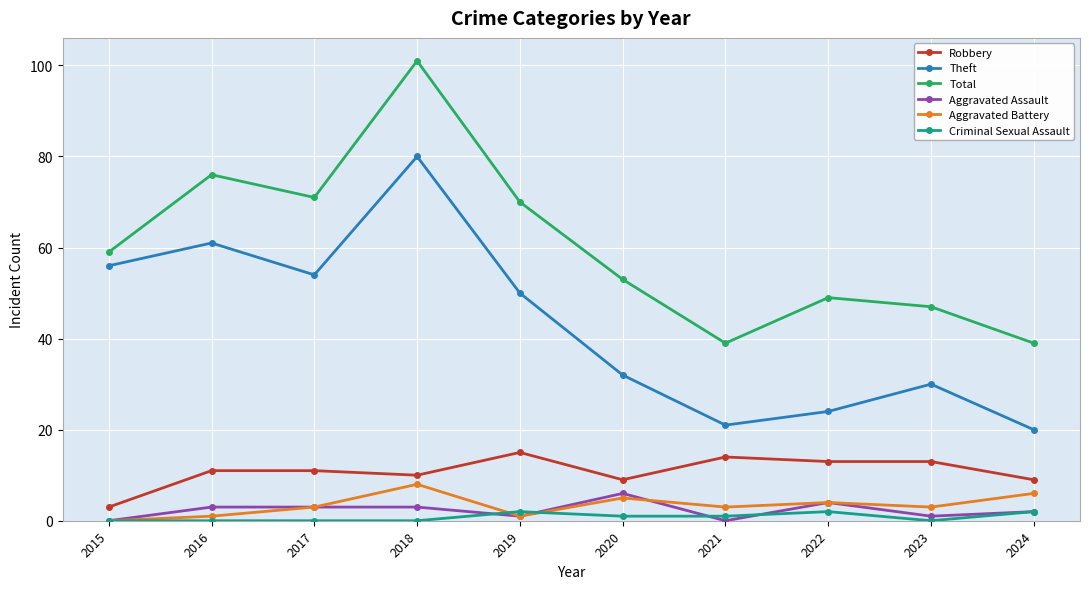

True or false: Theft and Robbery intersect in this chart.

False